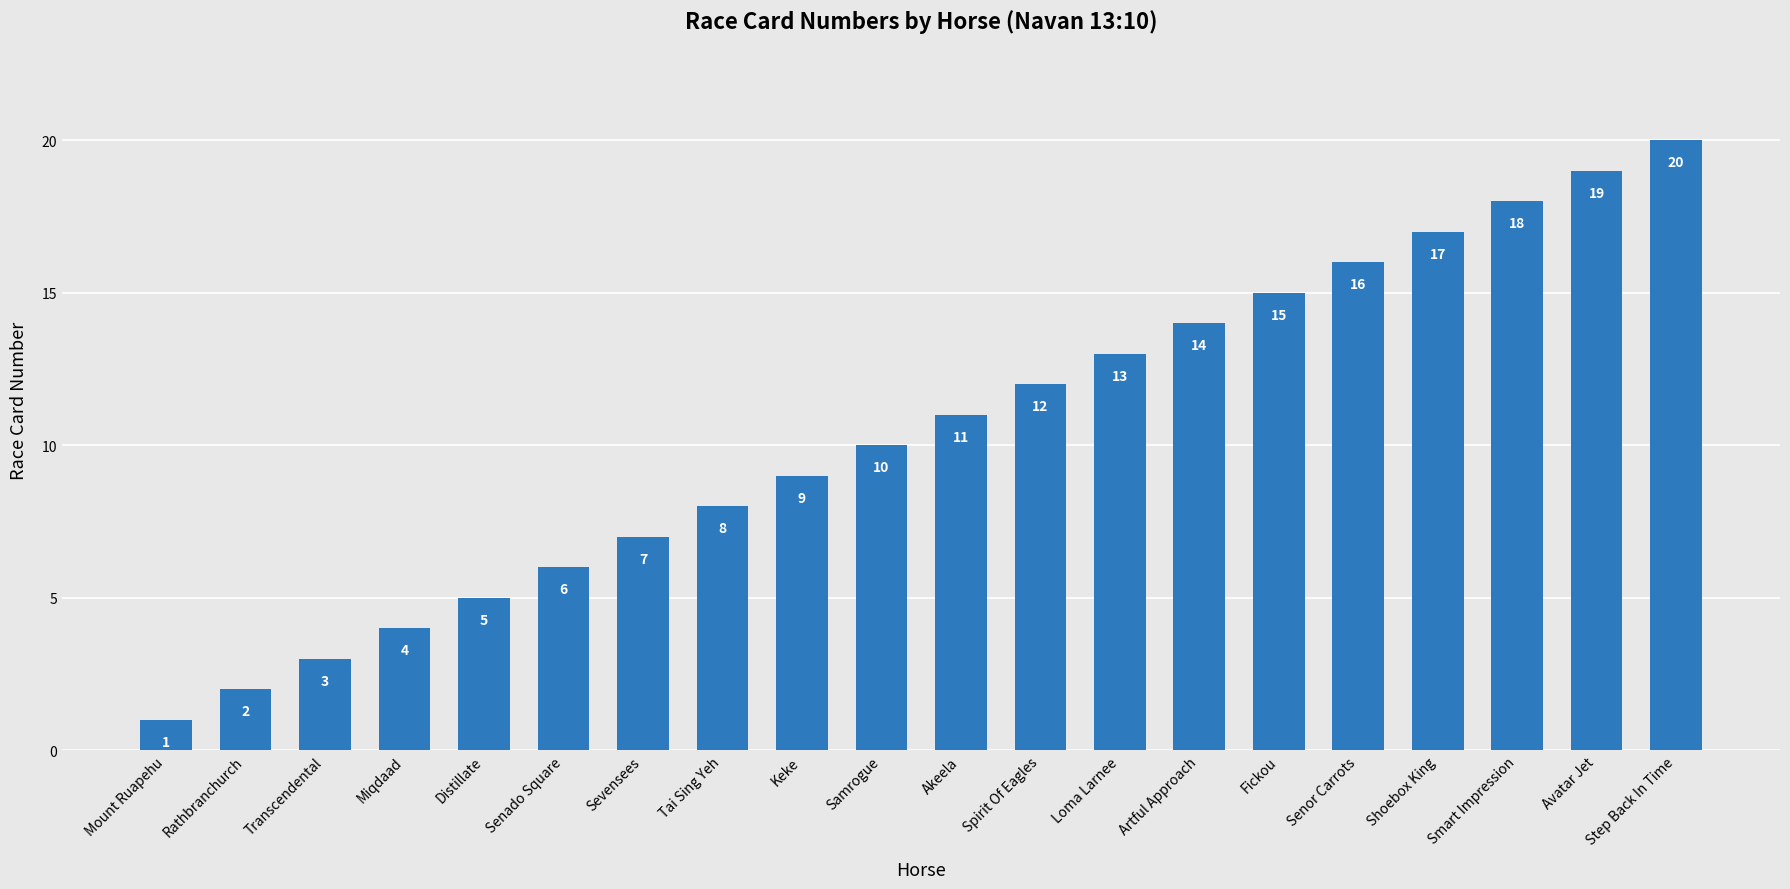

What is the approximate value at Distillate?

5